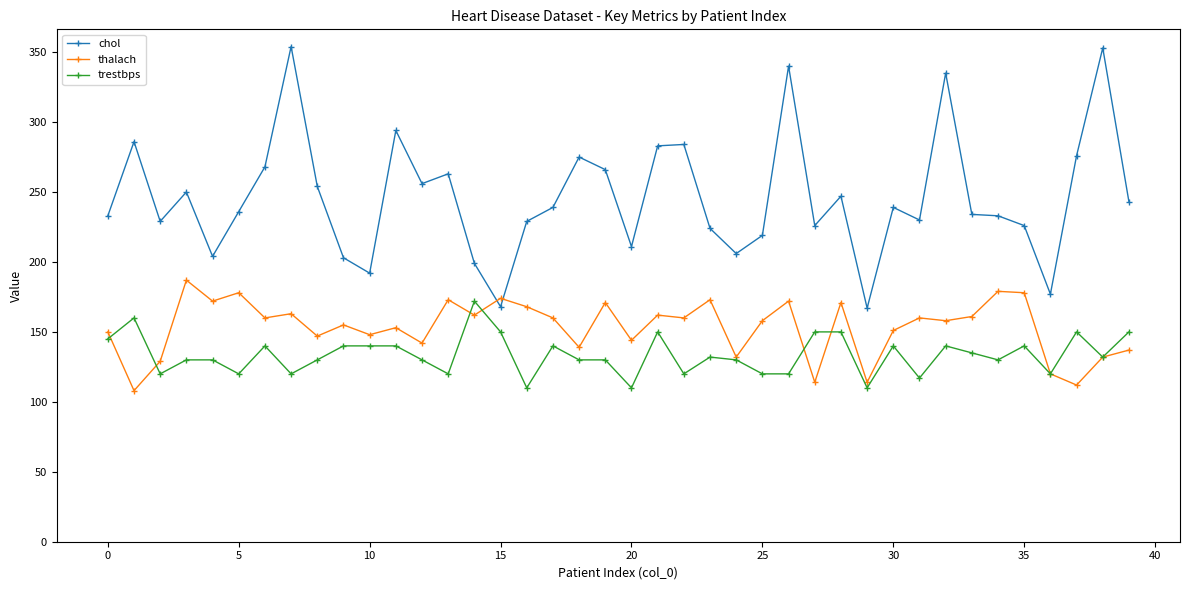

List the series in order of their peak value, lowest first.

trestbps, thalach, chol